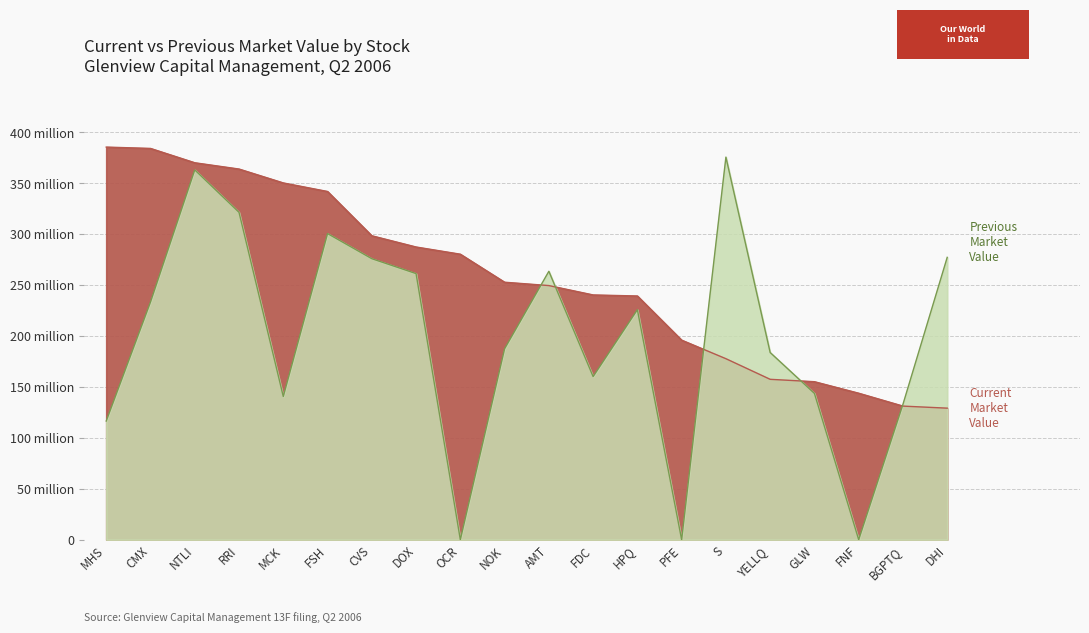

Is it true that Current Market Value equals 384264000 at CMX?

True